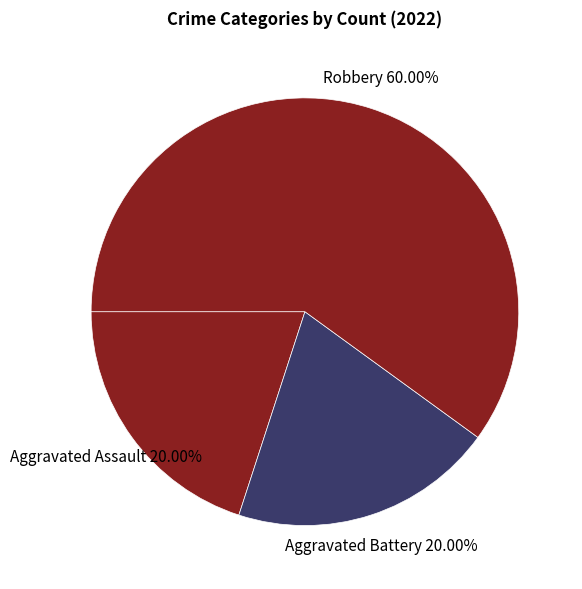

Which category has the biggest portion of the pie?

Robbery